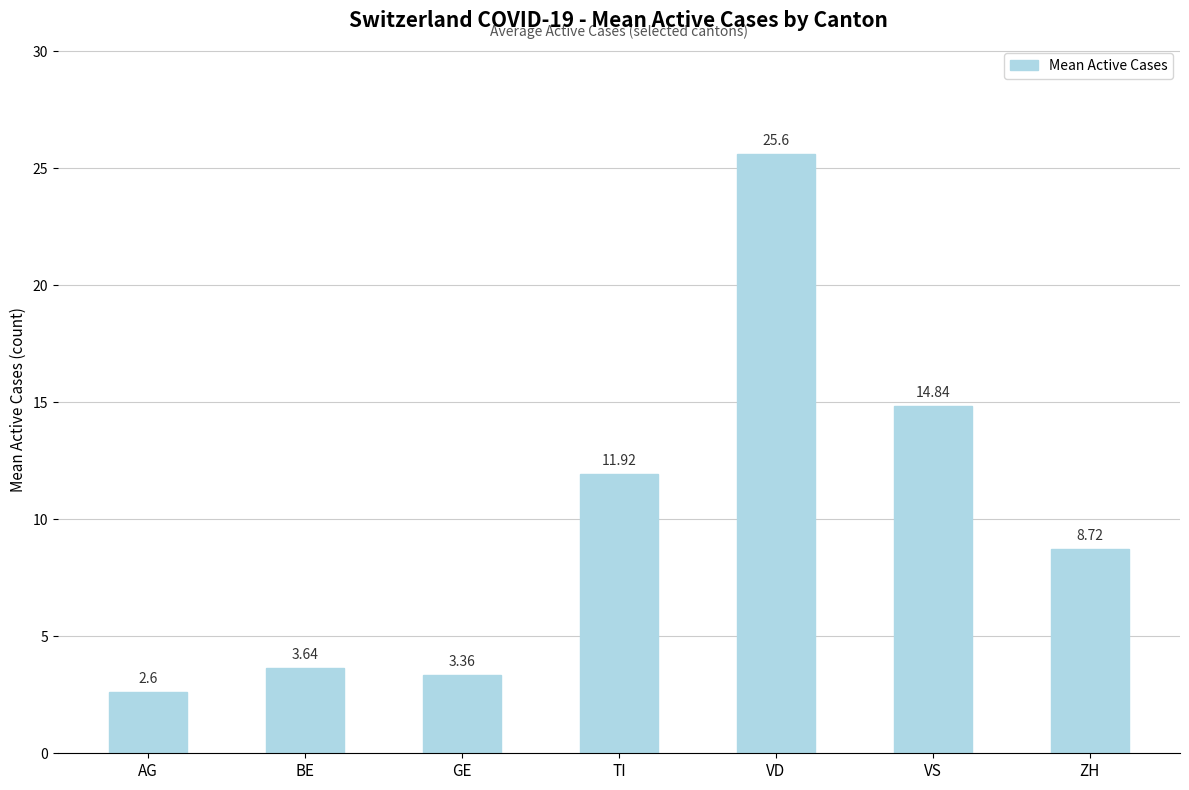

What is the sum of all values?

70.7